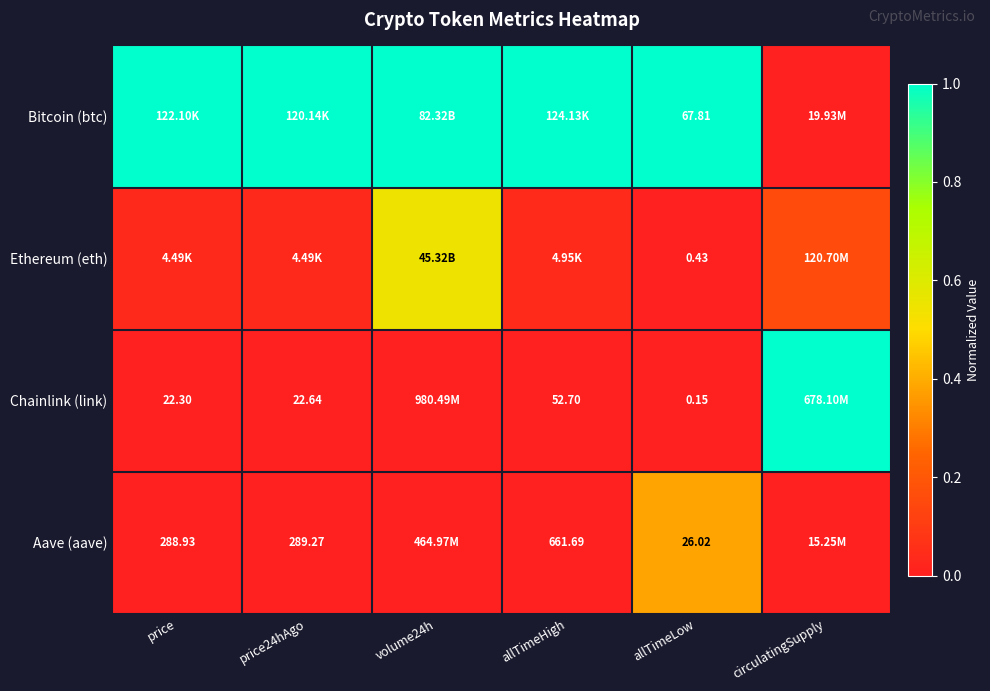

What is the difference between the maximum and minimum values in the Chainlink (link) series?

1.0